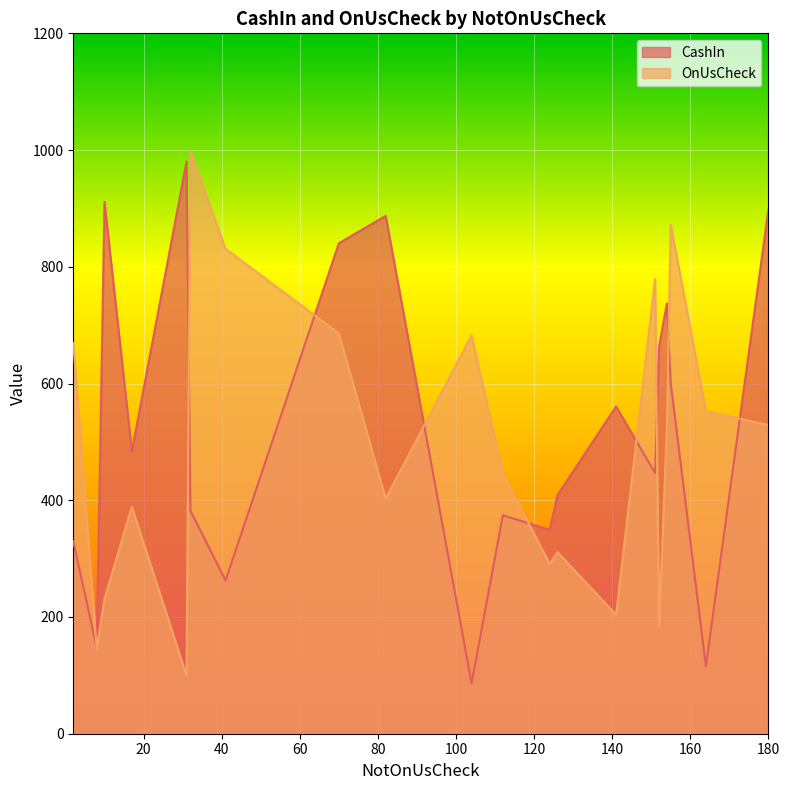

The value of CashIn at 124 is 156.8. True or false?

False